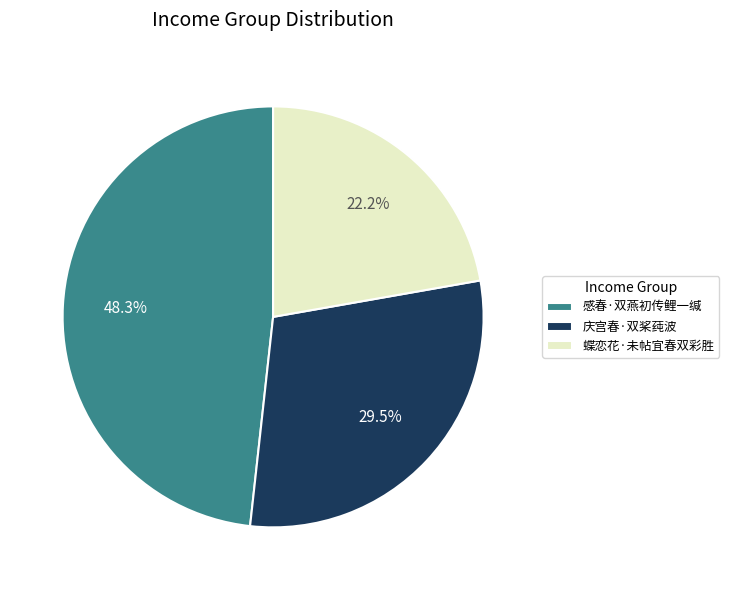

What is the smallest slice in the pie chart?

蝶恋花·未帖宜春双彩胜